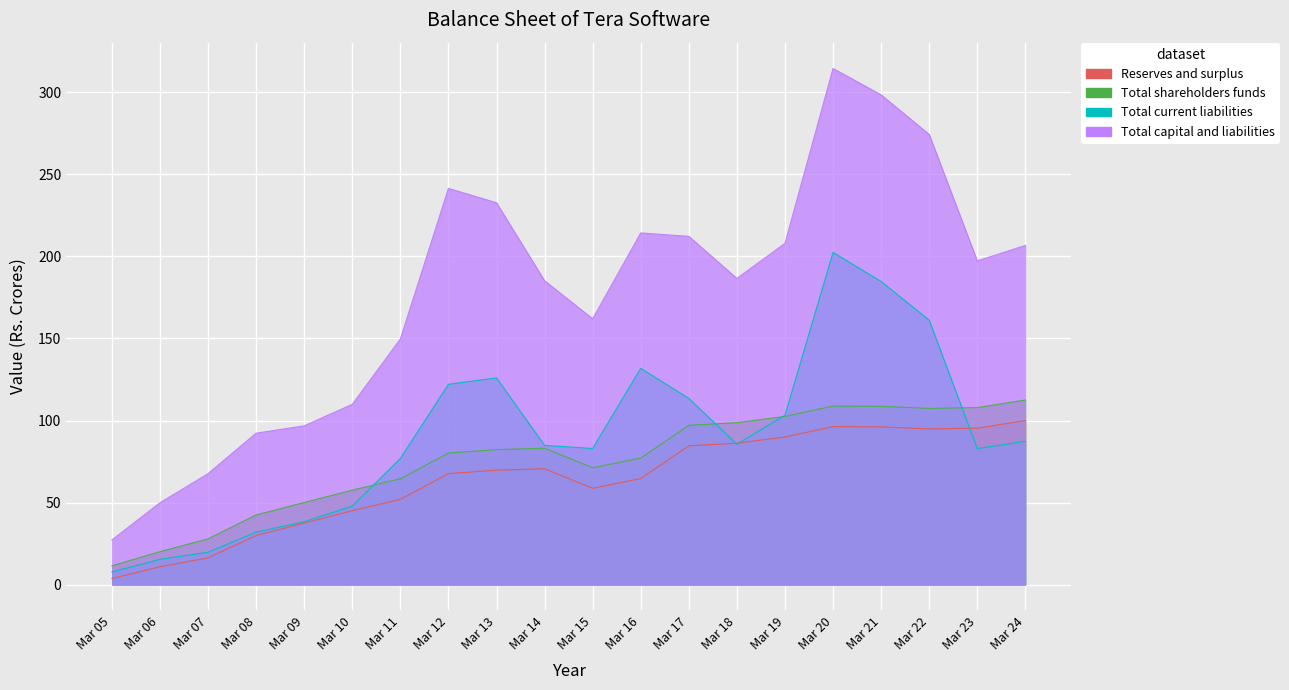

What is the difference between the maximum and second lowest values in the Total shareholders funds series?

92.4